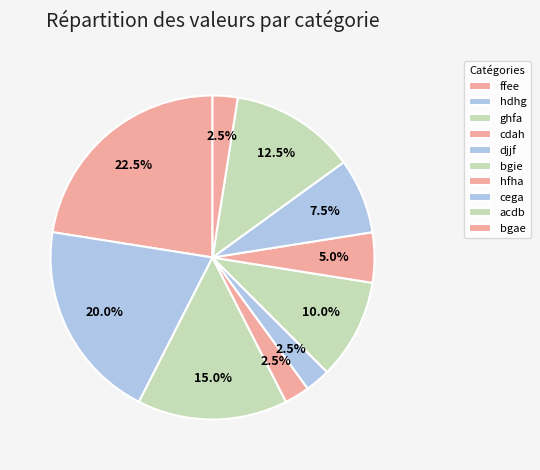

How much of the chart is everything except hfha?

95.0%